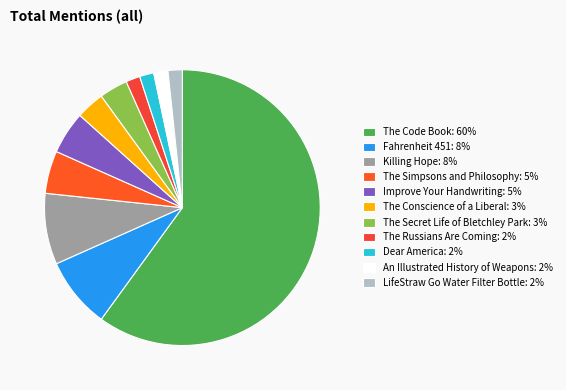

How many slices are in this pie chart?

11